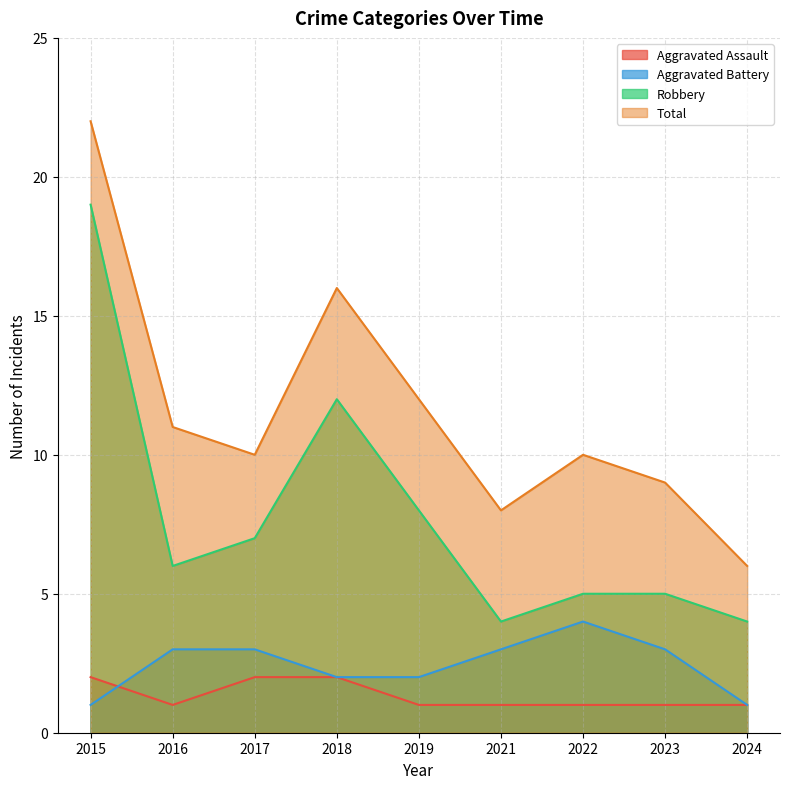

What is the average value of the Robbery series?

8